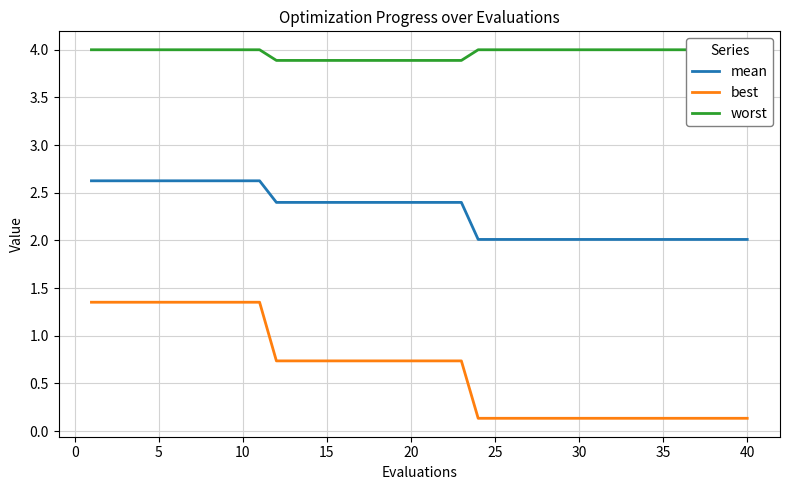

List the series in order of their overall mean, highest first.

worst, mean, best